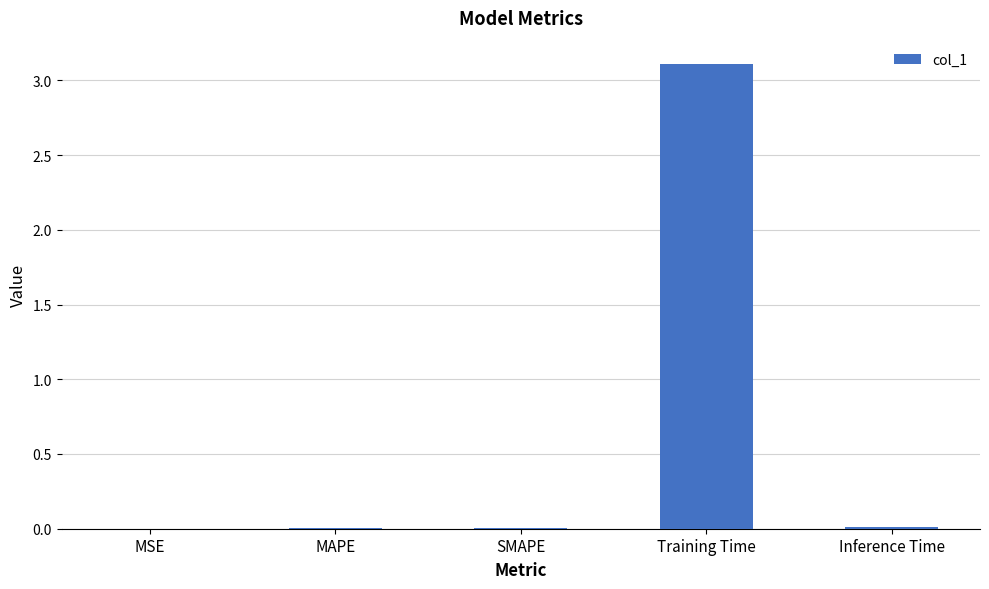

The value at Training Time is 0.8. True or false?

False